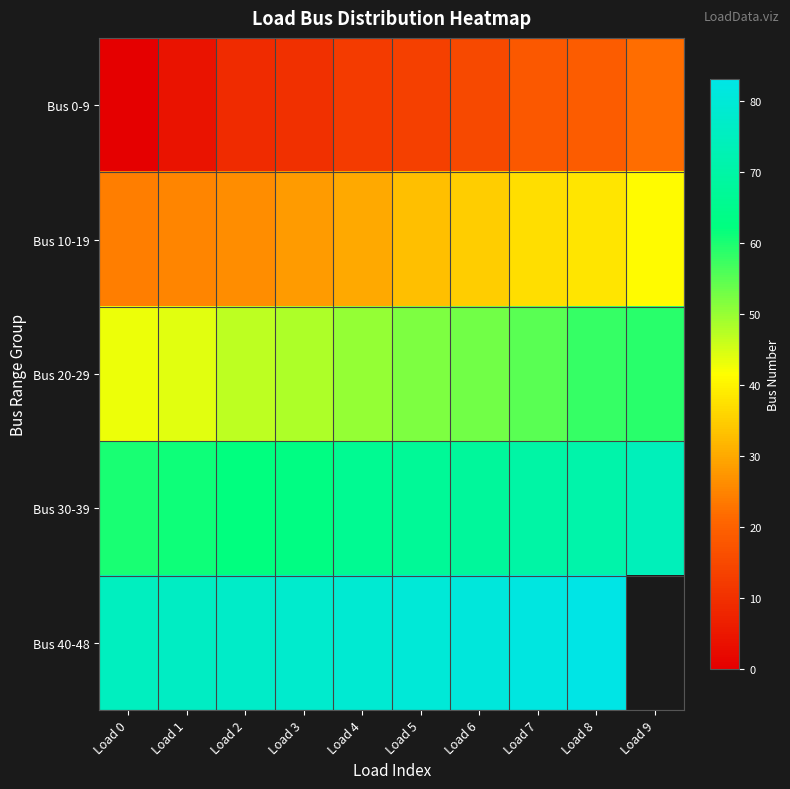

List the series in order of their overall mean, lowest first.

Bus 0-9, Bus 10-19, Bus 20-29, Bus 30-39, Bus 40-48